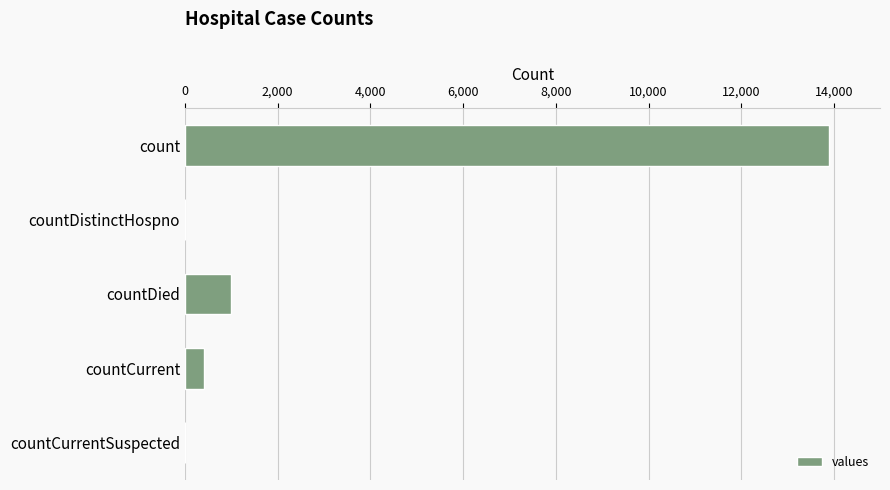

Approximately how many times larger is the value at countCurrent compared to countDied?

0.4